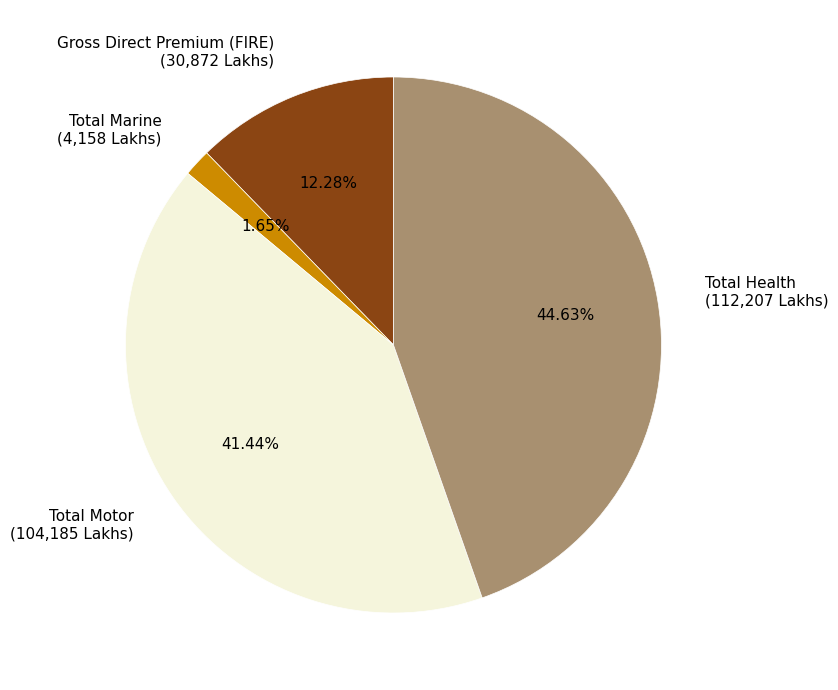

Rank the categories by value from highest to lowest.

Total Health, Total Motor, Gross Direct Premium (FIRE), Total Marine